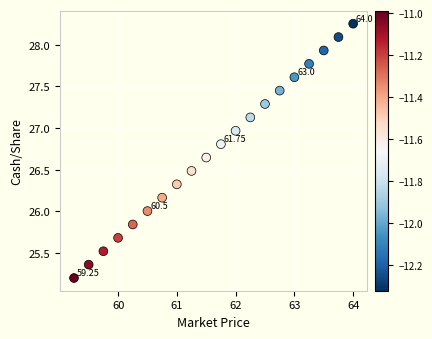

What is the range of X values (max minus min)?

4.8